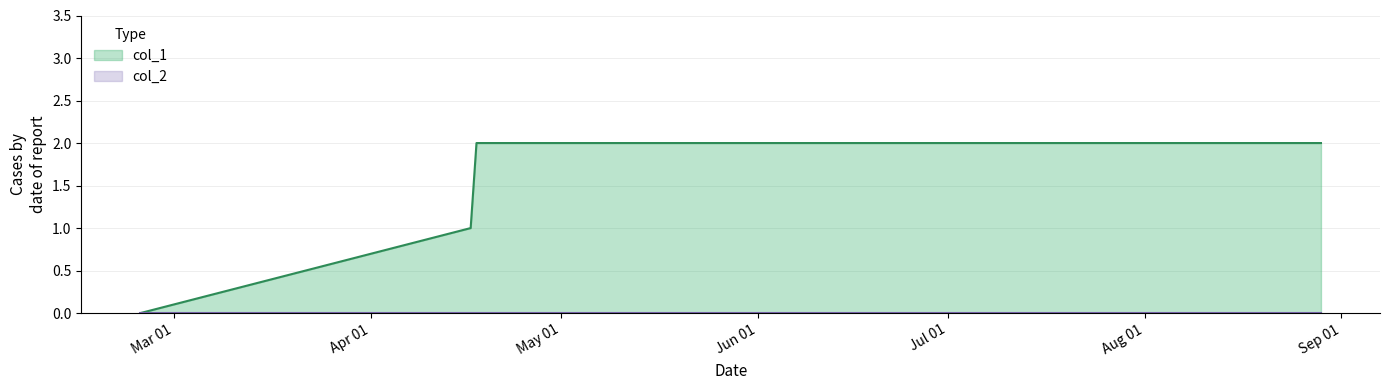

Which series has the largest total across all categories?

col_1